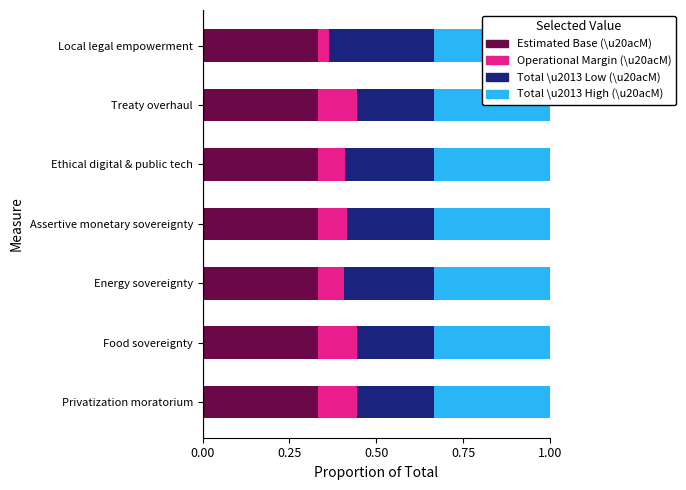

What are all the series names shown in the legend?

Estimated Base (\u20acM), Operational Margin (\u20acM), Total \u2013 Low (\u20acM), Total \u2013 High (\u20acM)